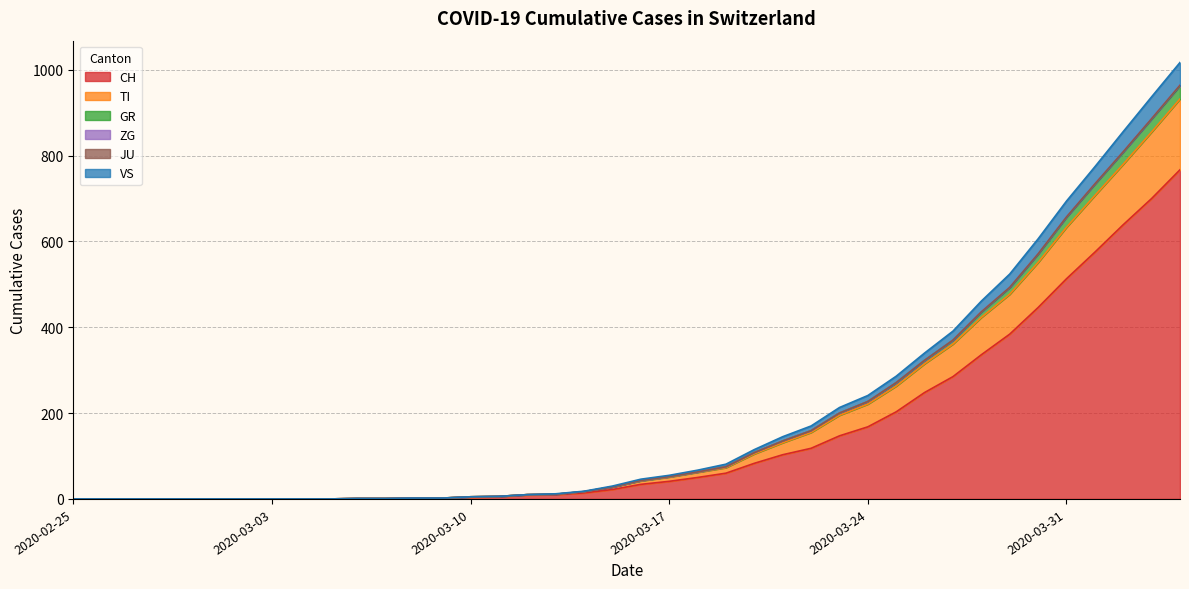

True or false: CH has a value of 22 at 2020-03-19.

False